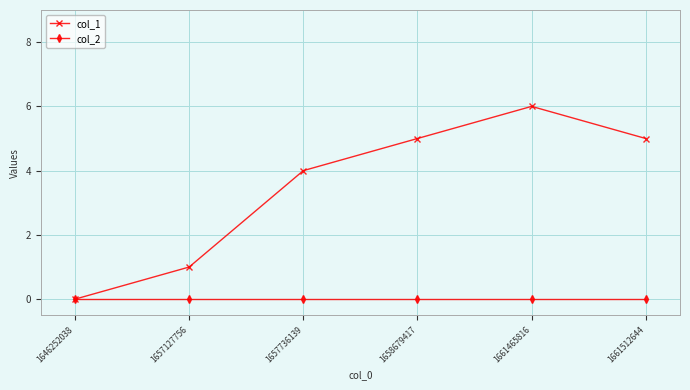

What are all the series names shown in the legend?

col_1, col_2